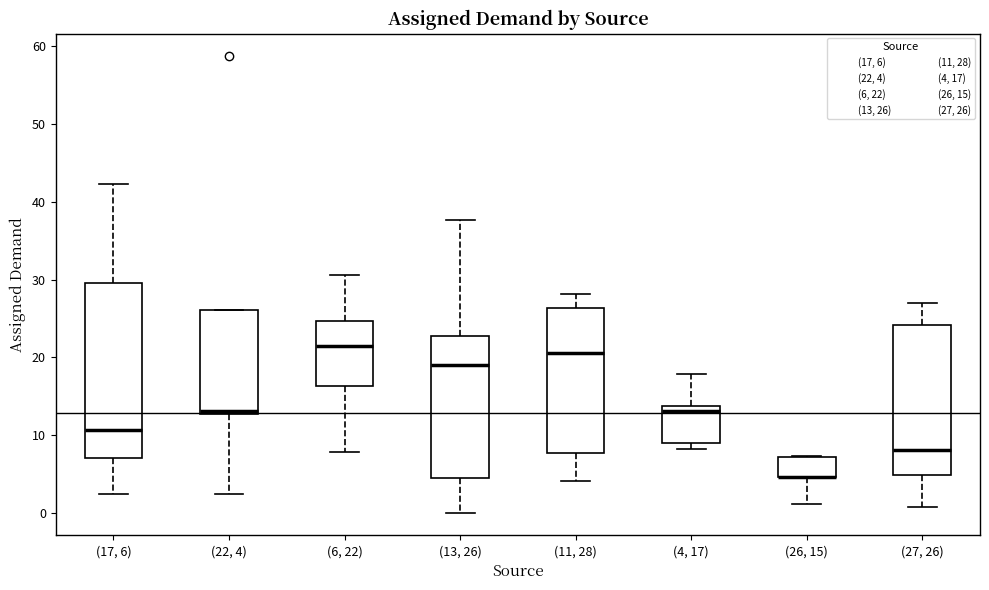

Where is the lower edge of the box for (26, 15) on the y-axis? The values are not printed on the chart, so give them approximately, as read against the axis.

5